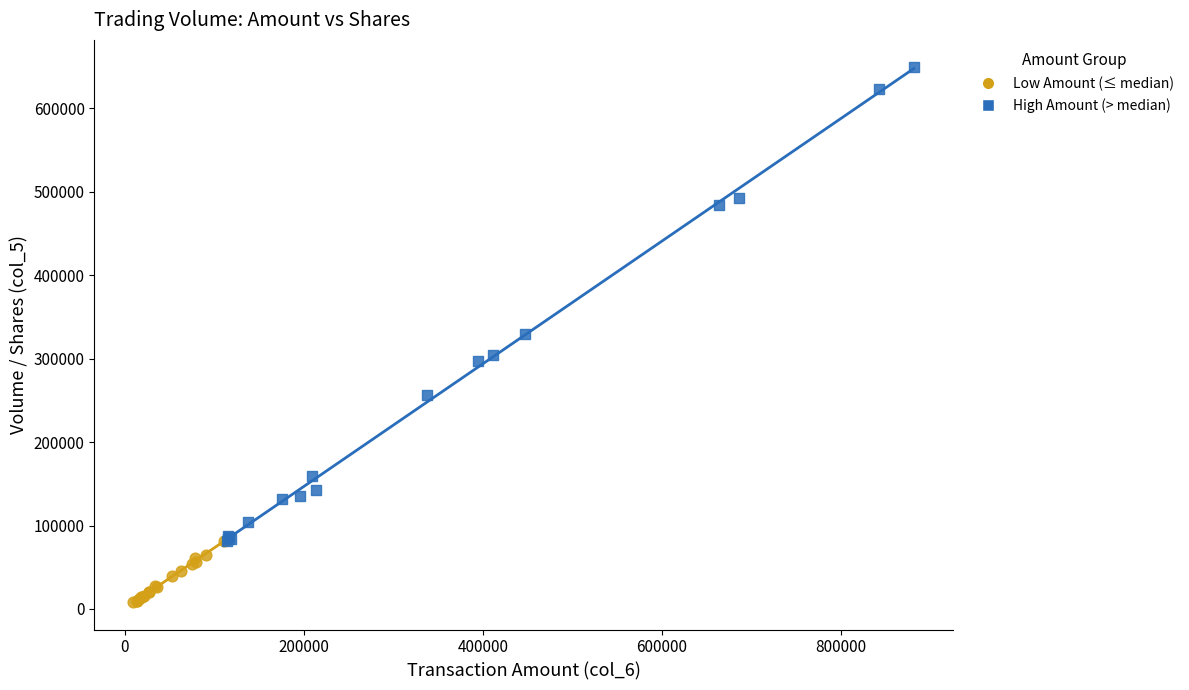

Which series contains the lowest Y value?

Low Amount (≤ median)